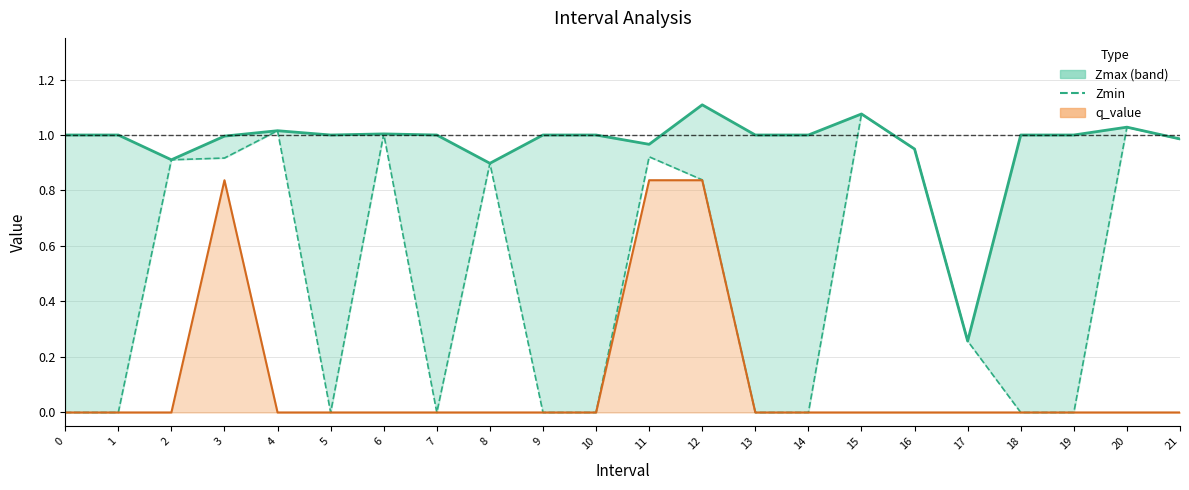

Read the Zmax value at 11.

1.0